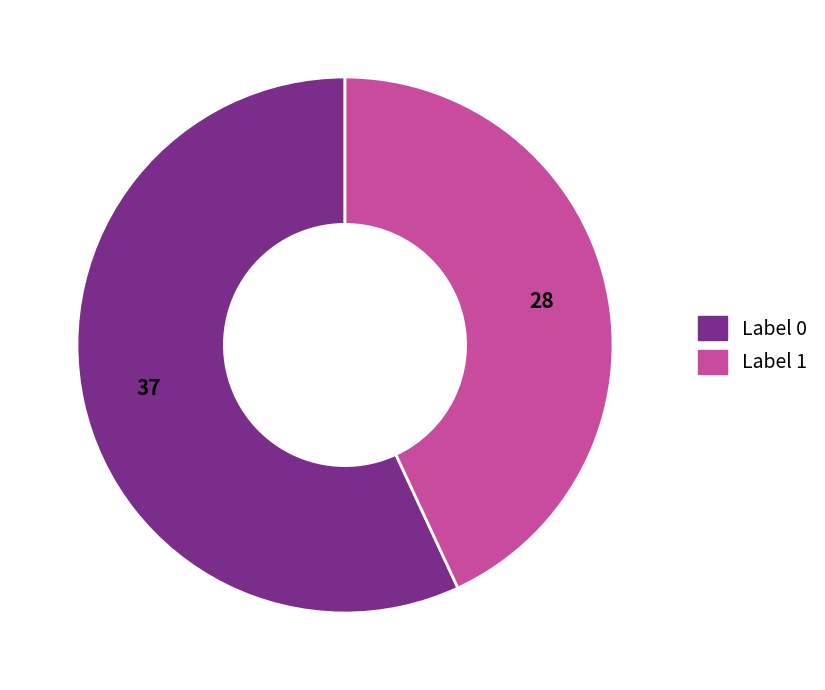

Is there a majority slice in this chart?

Yes